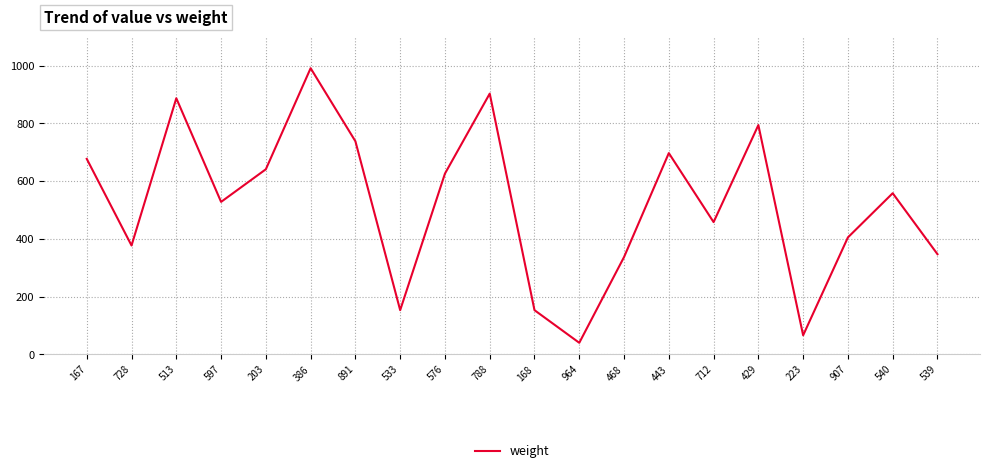

What is the sum of the values at 167 and 539?

1024